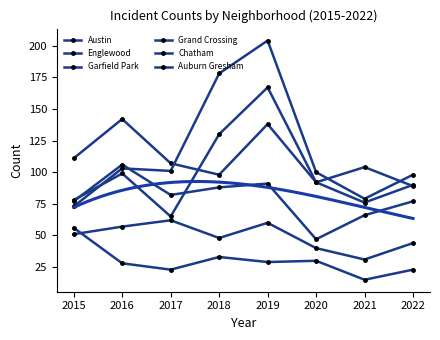

Which series changed the most between 2015 and 2021?

Auburn Gresham